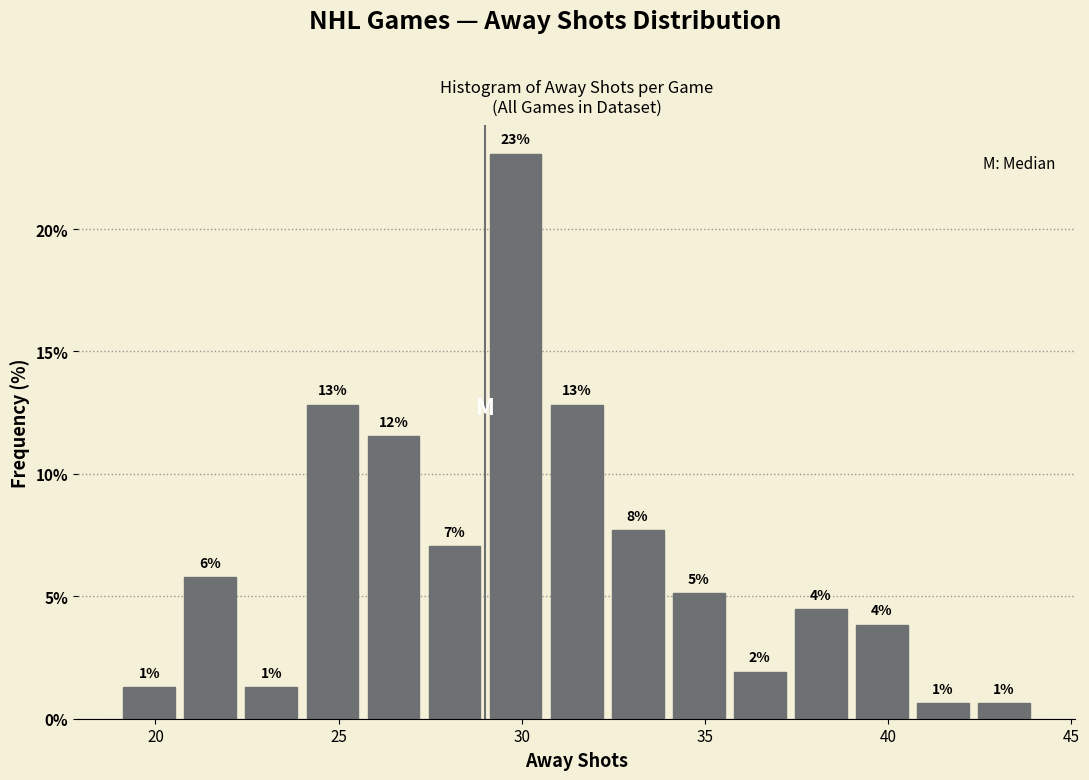

Read against the x-axis, roughly where is the centre of the tallest bar?

30.0